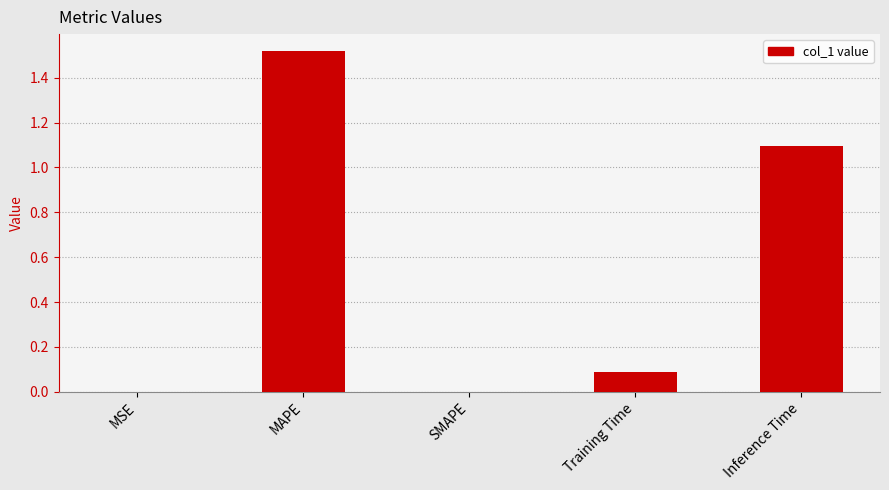

What is the change in value from MAPE to Inference Time?

-0.4